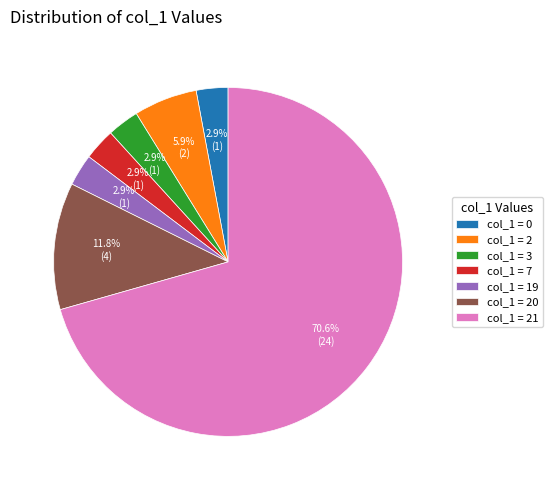

Between col_1 = 21 and col_1 = 0, which is larger?

col_1 = 21